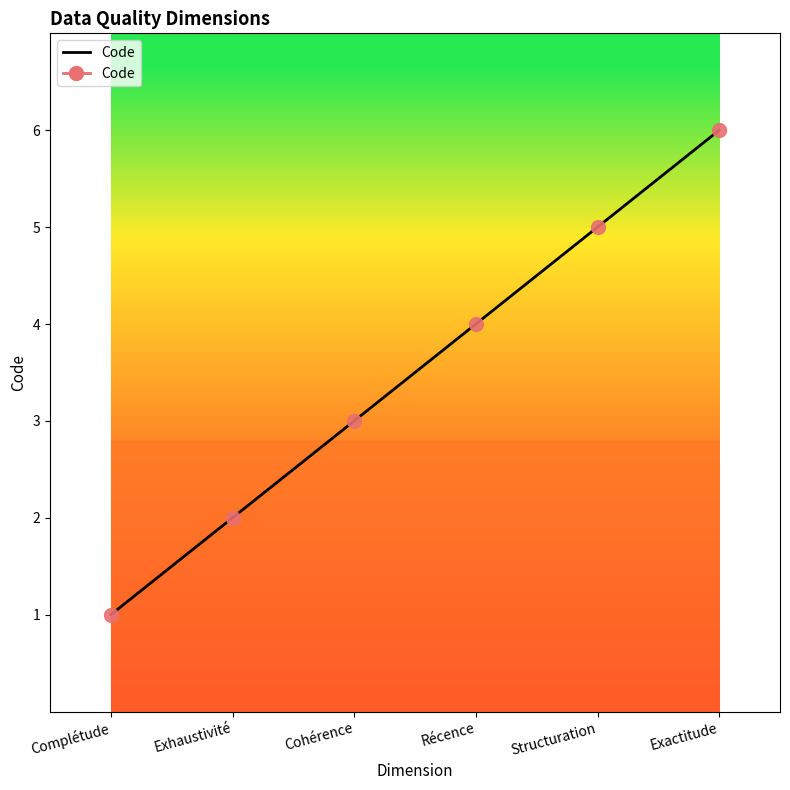

Which has a higher value, Structuration or Exactitude?

Exactitude